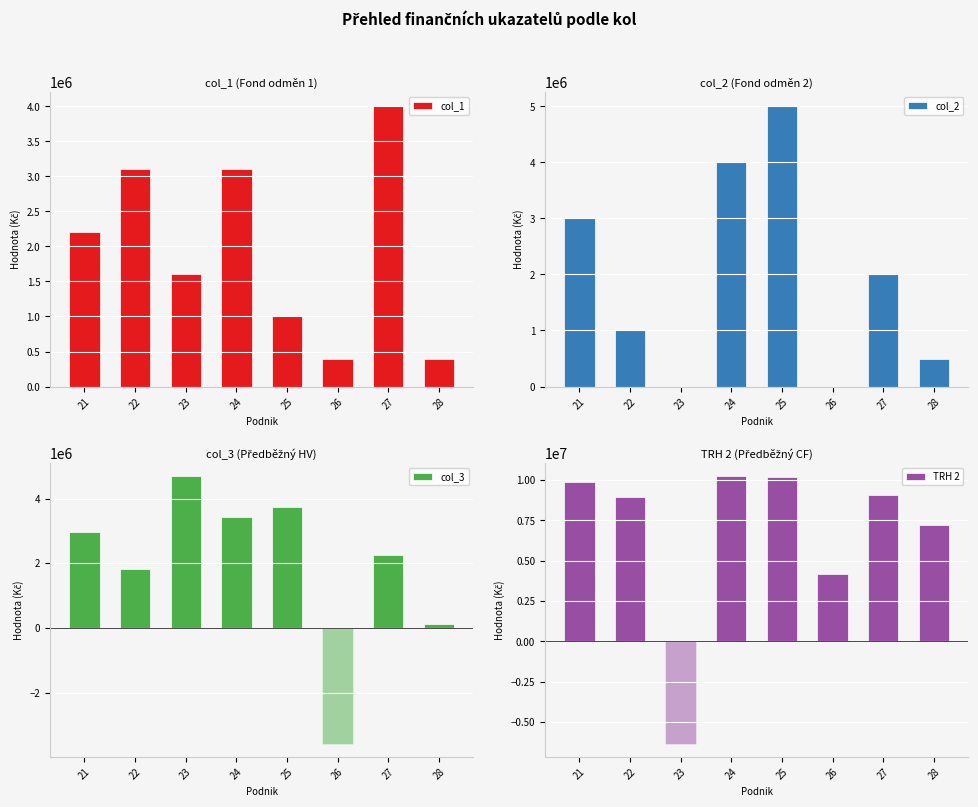

Rank the series by their maximum value, from highest to lowest.

TRH 2, col_2, col_3, col_1